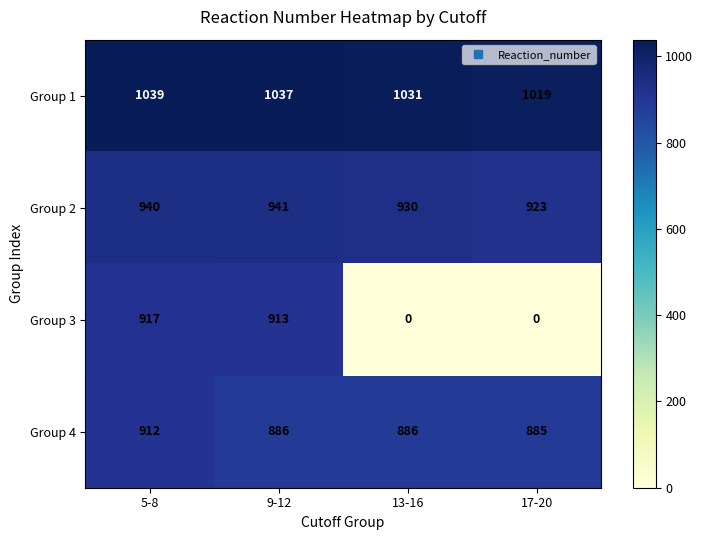

Reading left to right, transcribe all the data shown in this chart.

Group 1: 5-8=1039	9-12=1037	13-16=1031	17-20=1019
Group 2: 5-8=940	9-12=941	13-16=930	17-20=923
Group 3: 5-8=917	9-12=913	13-16=0	17-20=0
Group 4: 5-8=912	9-12=886	13-16=886	17-20=885